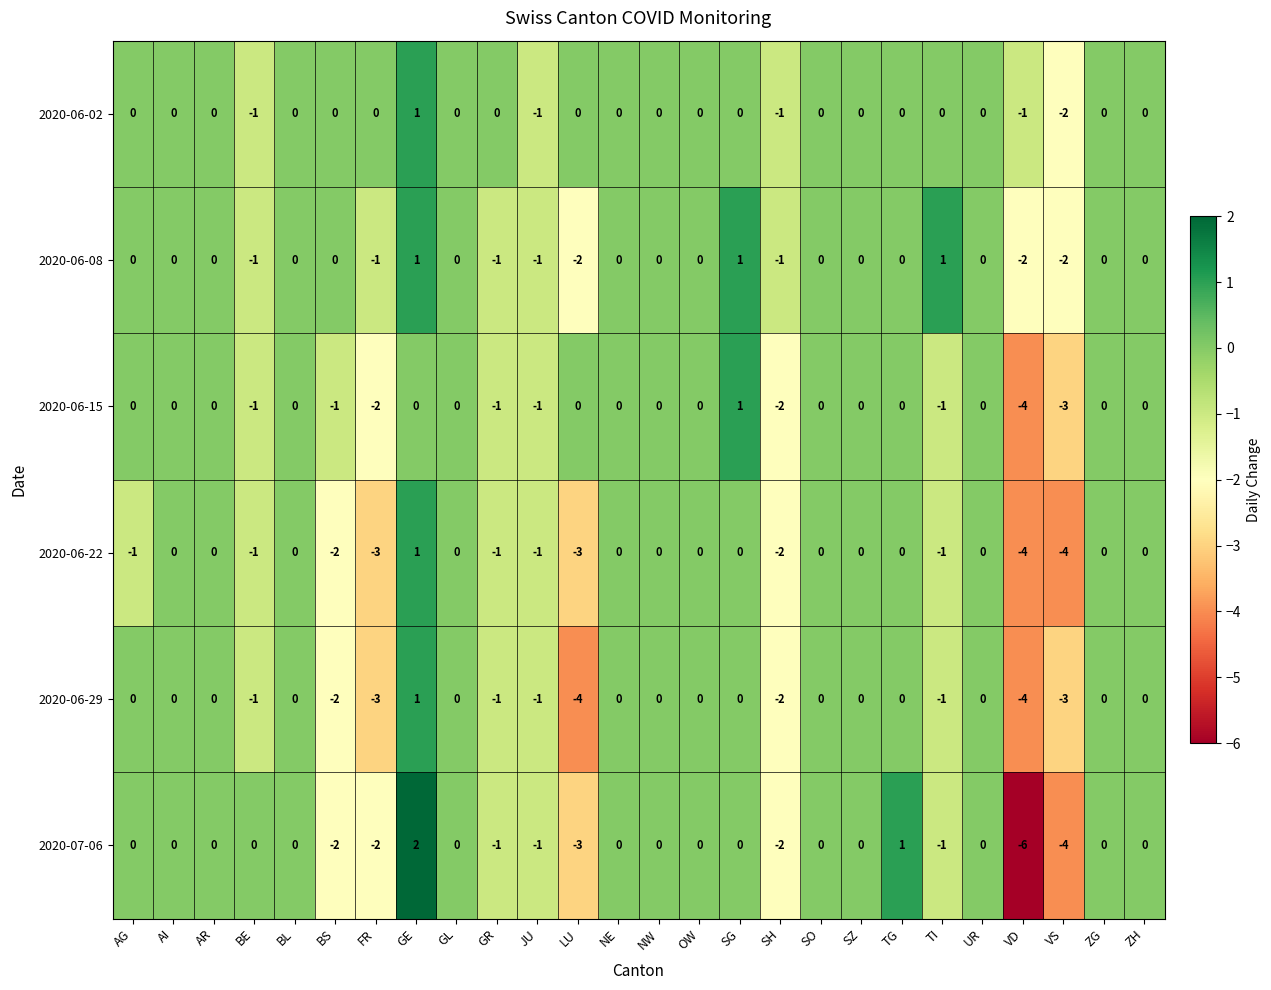

Count the number of categories in the chart.

26